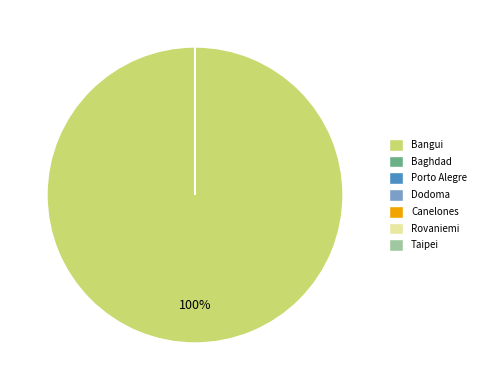

Which slice represents more than half of the pie?

Bangui